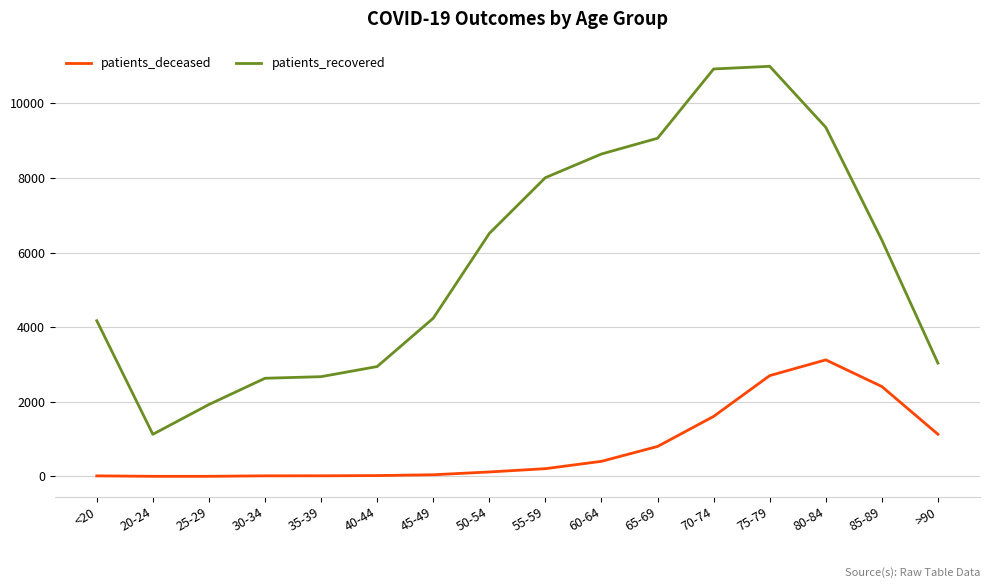

Does the chart display data point markers on the line(s)?

No